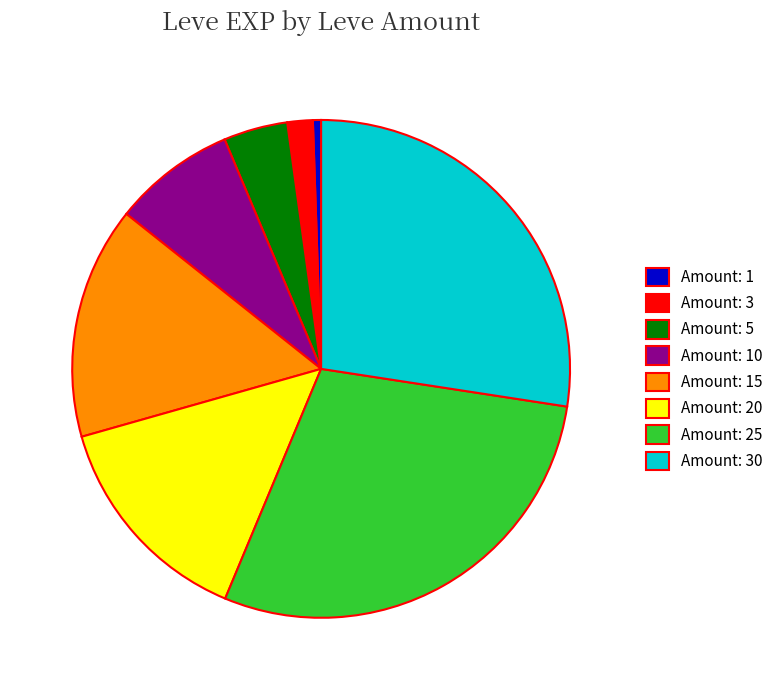

The Amount: 3 slice represents 2% of the pie. True or false?

True